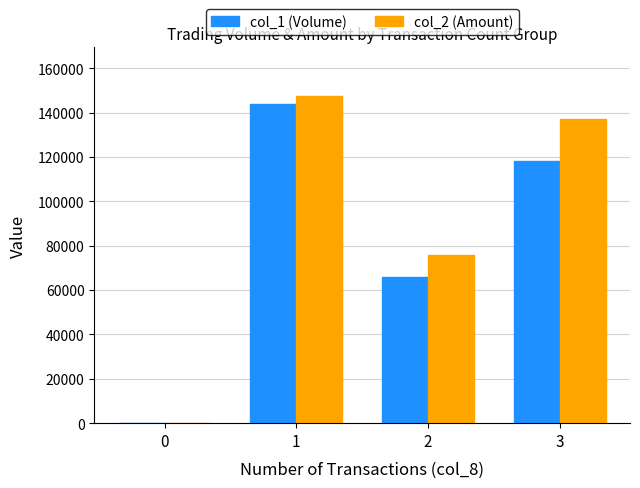

Does the chart contain stacked bars?

No